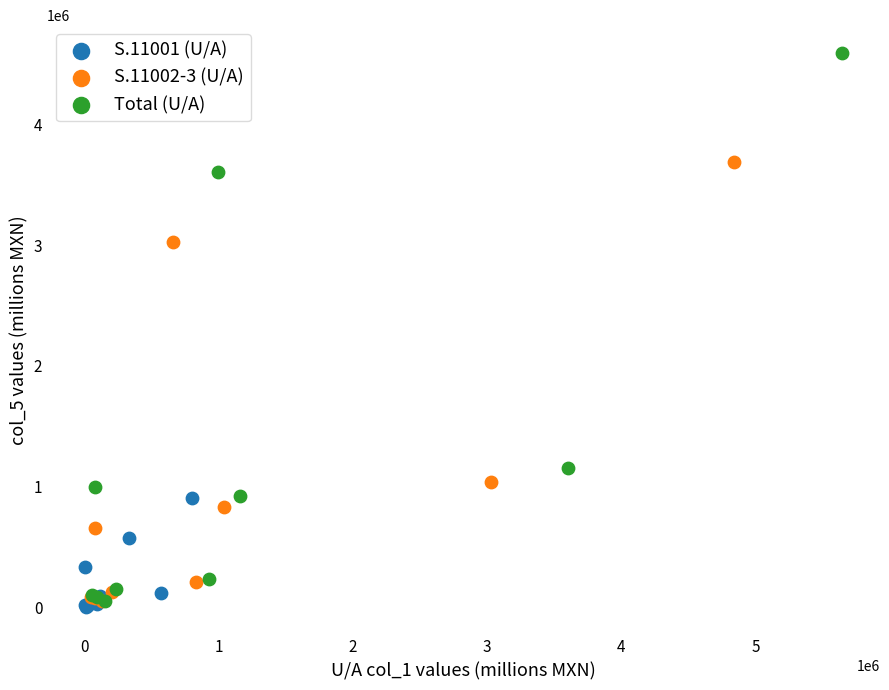

Which series reaches the maximum Y coordinate?

Total (U/A)